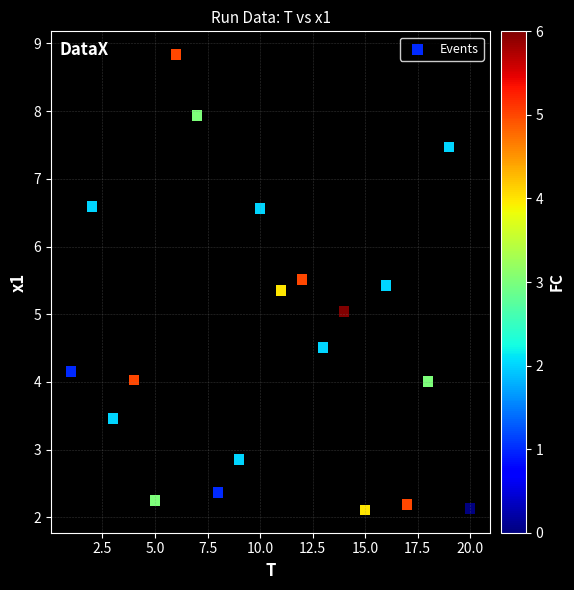

What is the range of Y values (max minus min)?

6.7